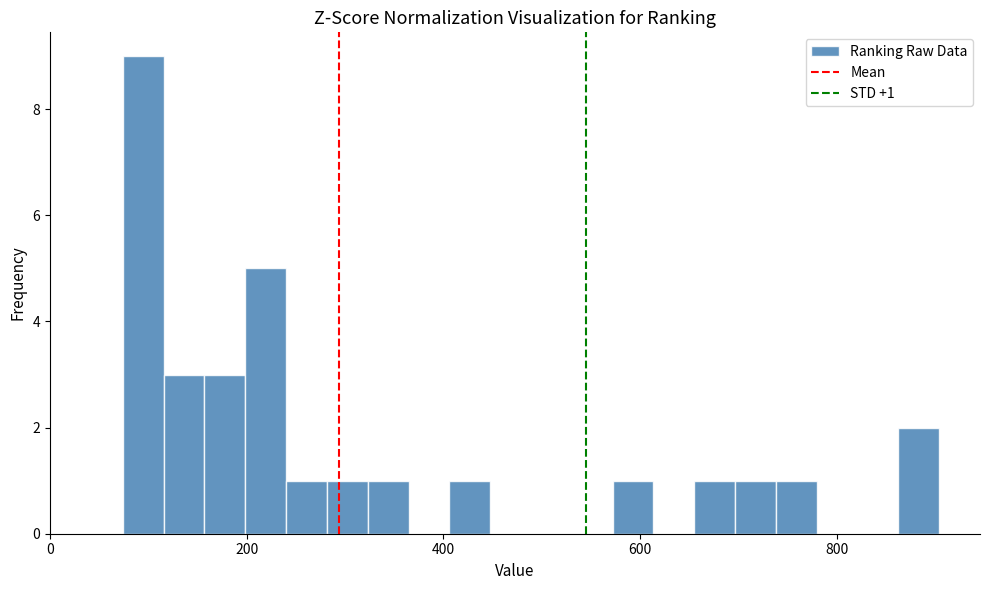

Around what value on the x-axis is the tallest bar? Give the approximate position of its centre, as read against the axis.

100